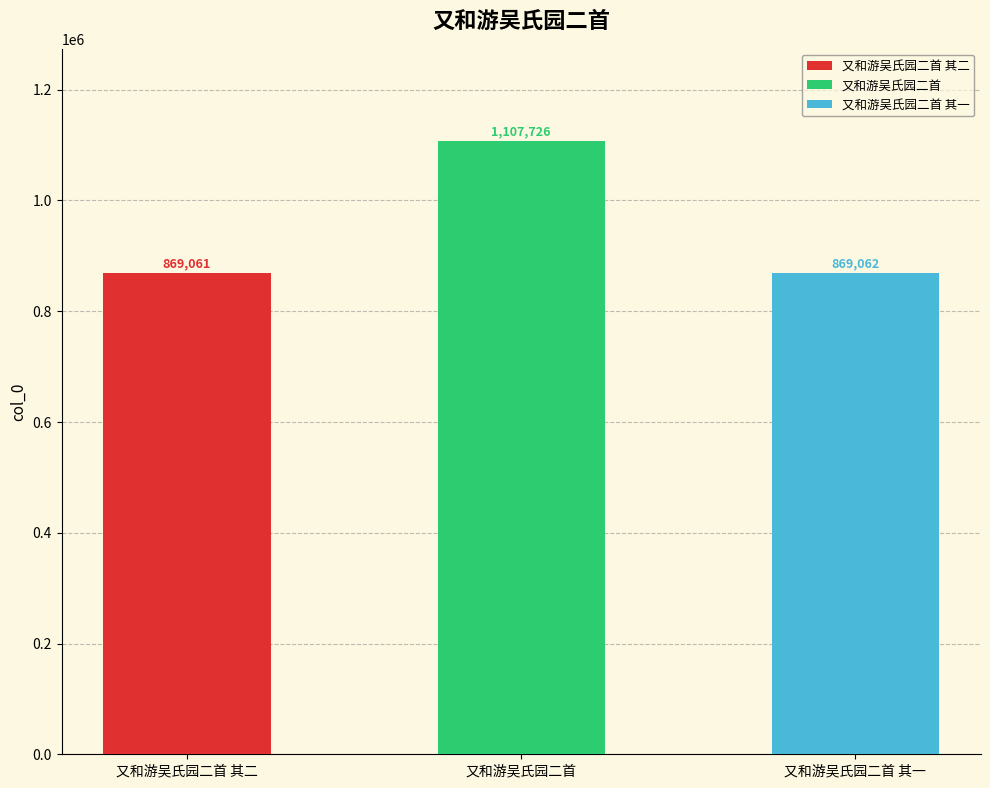

Does the chart contain stacked bars?

No